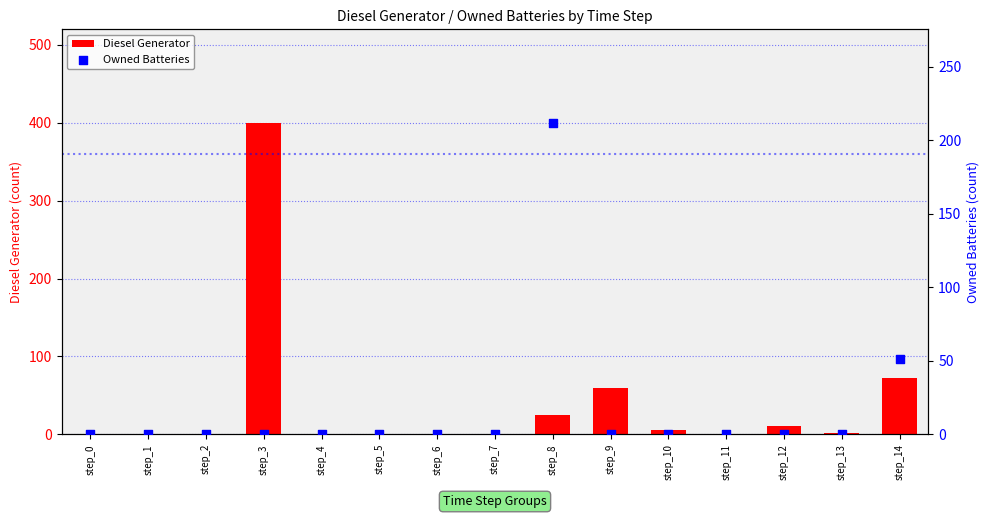

Which series has the largest Y range (max minus min)?

Diesel Generator